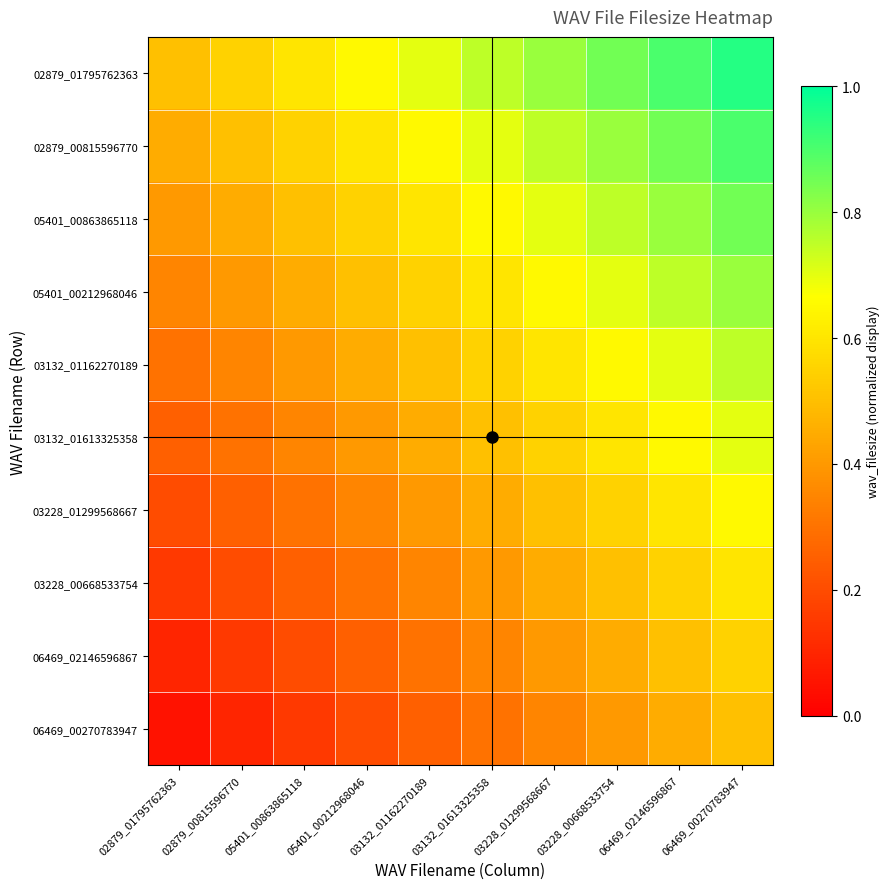

At 02879_00815596770, list the series in order from largest to smallest.

02879_01795762363, 02879_00815596770, 05401_00863865118, 05401_00212968046, 03132_01162270189, 03132_01613325358, 03228_01299568667, 03228_00668533754, 06469_02146596867, 06469_00270783947